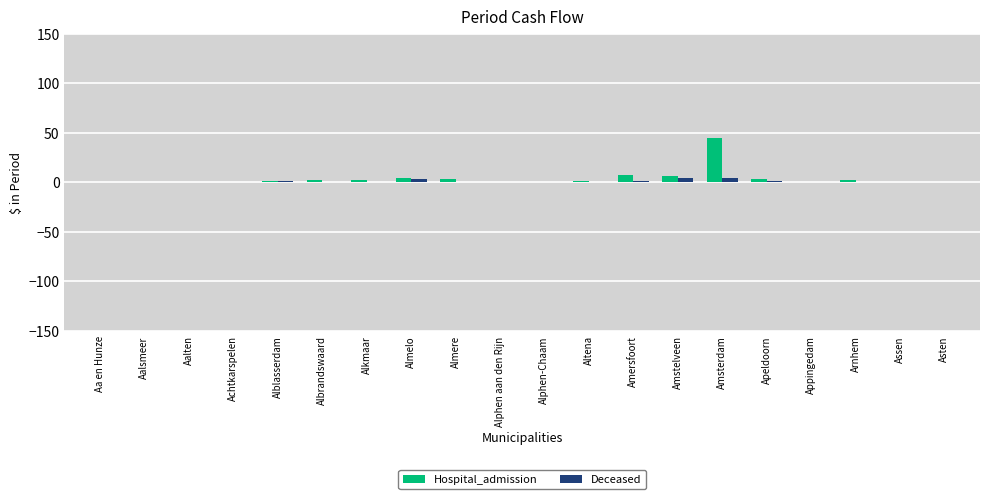

The value of Hospital_admission at Alkmaar is 2. True or false?

True